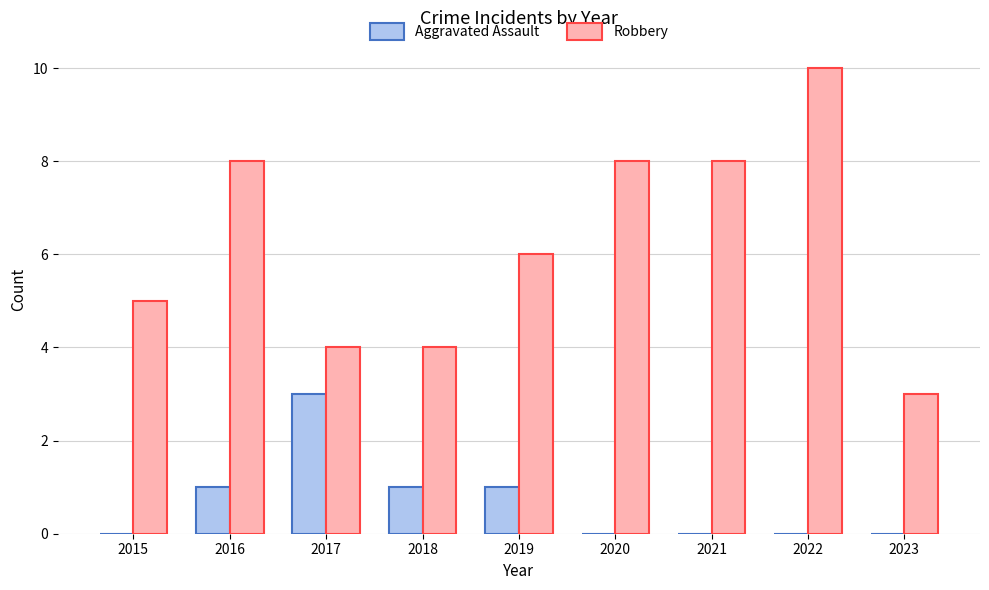

The Robbery series shows 3 at 2023. True or false?

True